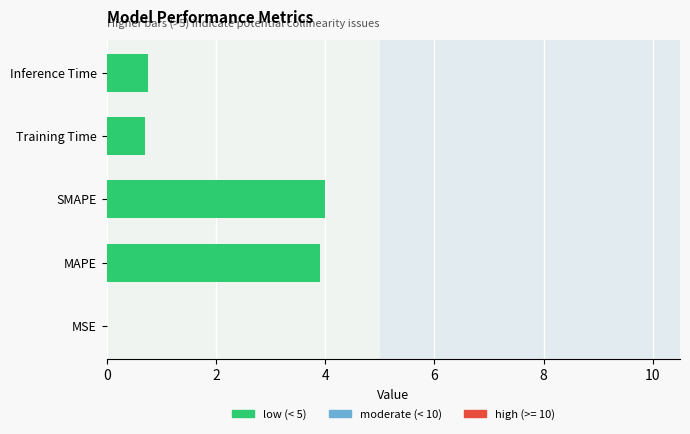

Between MSE and Inference Time, which is larger?

Inference Time